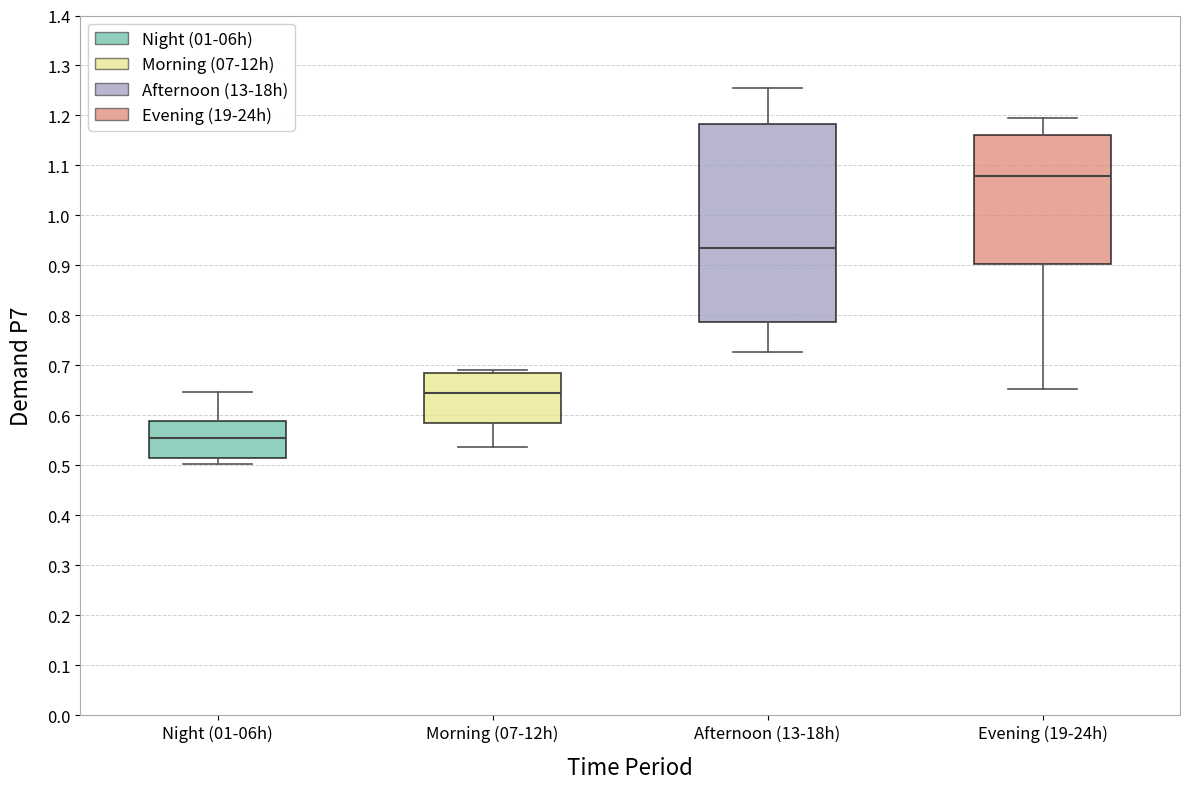

Which box is the tallest, from its lower edge to its upper edge?

Afternoon (13-18h)